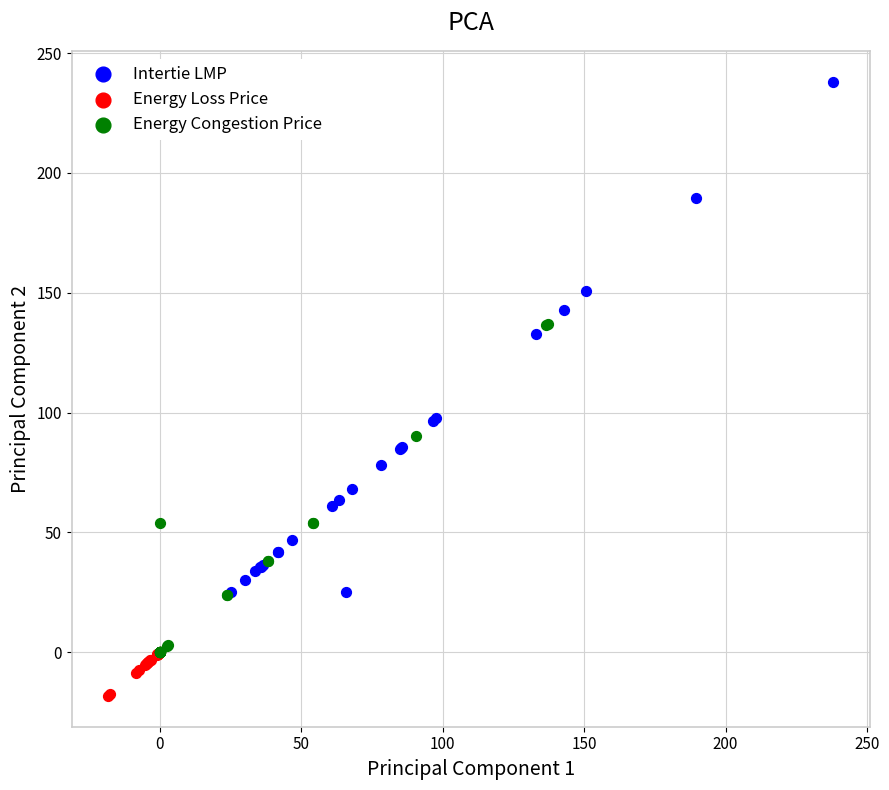

Which series has the largest Y range (max minus min)?

Intertie LMP